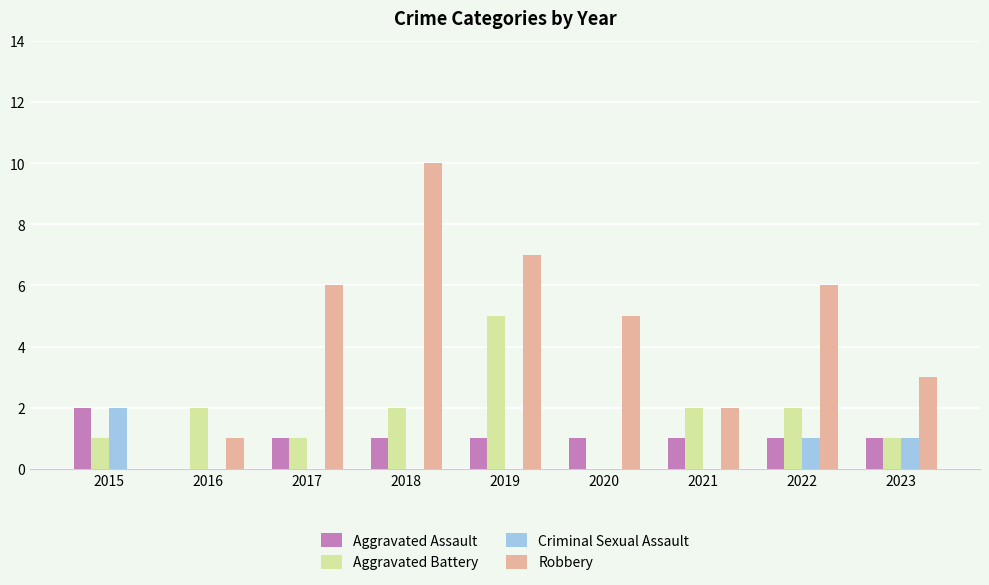

Which series has the largest total across all categories?

Robbery